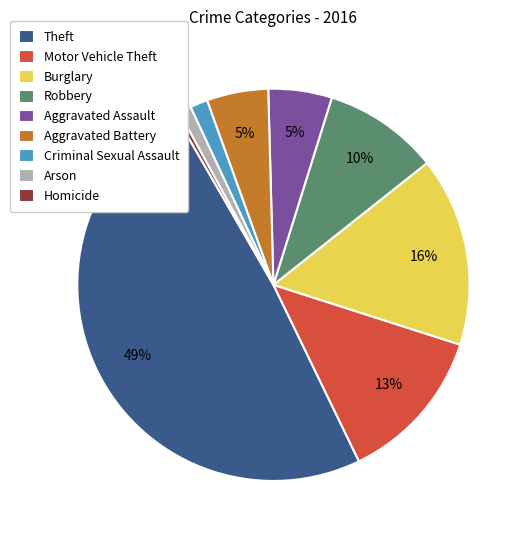

What is the ratio of the value at Aggravated Battery to the value at Arson?

5.0